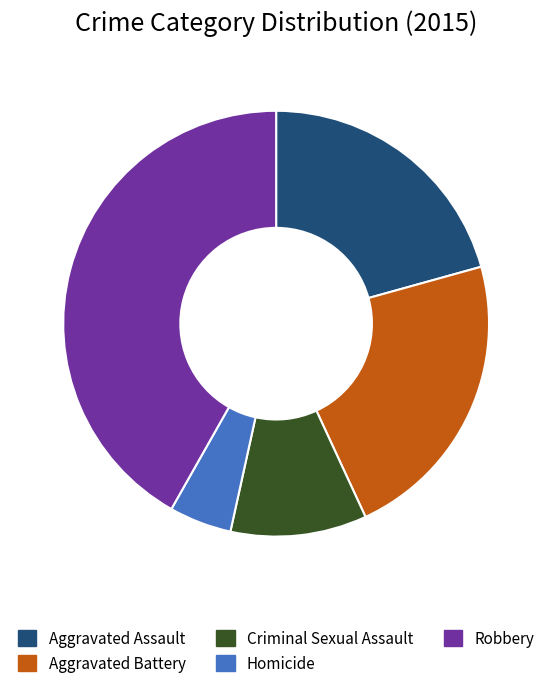

What is the ratio of the value at Aggravated Assault to the value at Criminal Sexual Assault?

2.0